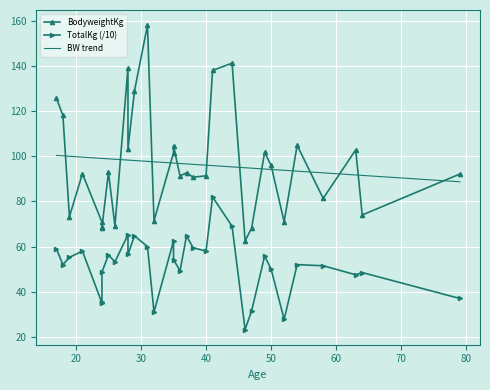

Reading left to right, list all the values displayed in this chart.

BodyweightKg: 125.8	118.1	73.2	92.3	70.8	68.2	68.5	92.9	69.2	139.2	103.3	129.0	158.1	71.5	101.5	104.6	91.3	92.7	90.8	91.3	138.1	141.3	62.5	68.2	101.8	96.0	71.0	104.8	81.3	102.8	74.0	92.2
TotalKg (/10): 59.0	52.0	55.2	58.0	35.0	35.2	48.8	56.2	53.2	65.2	56.5	64.8	60.0	31.0	62.5	54.2	49.2	64.8	59.5	58.0	82.0	69.0	23.2	31.5	55.8	50.0	27.8	52.0	51.5	47.5	48.5	37.0
BW trend: 100.4	100.2	100.0	99.6	99.1	99.1	99.1	98.9	98.7	98.3	98.3	98.1	97.8	97.6	97.0	97.0	96.8	96.6	96.4	96.1	95.9	95.3	94.9	94.7	94.4	94.2	93.8	93.4	92.7	91.7	91.5	88.7